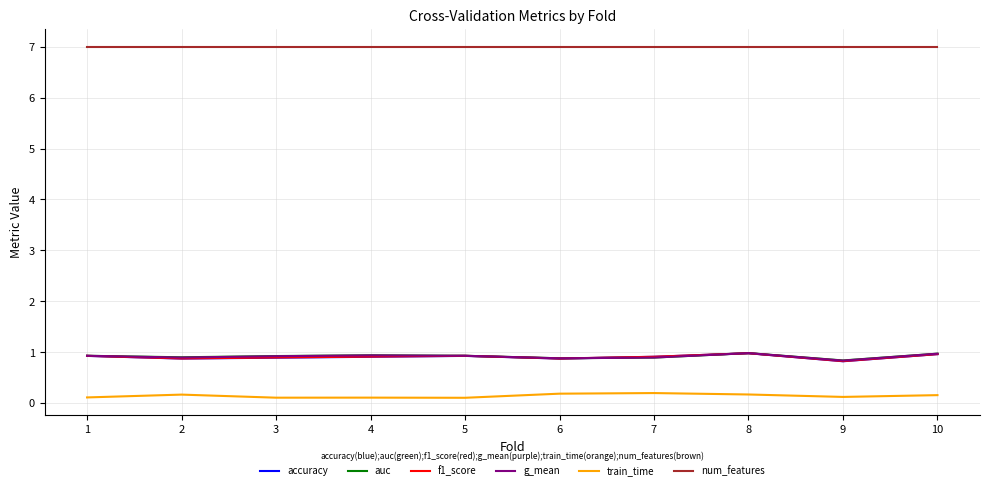

True or false: auc and num_features intersect in this chart.

False